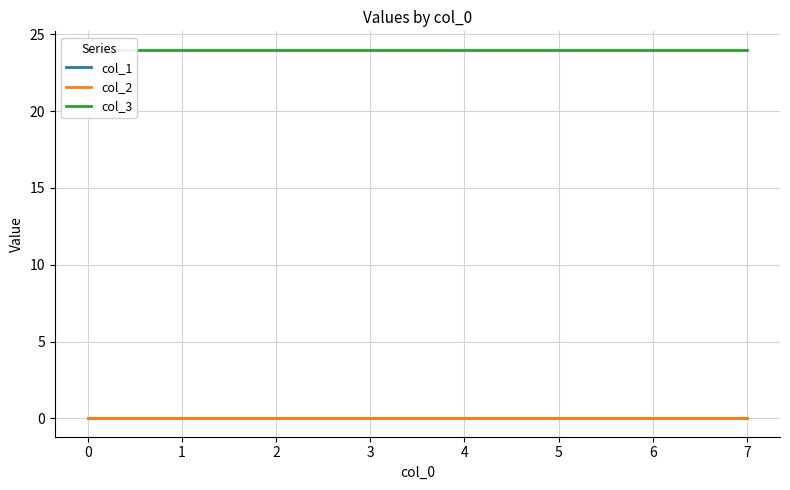

True or false: col_3 and col_1 cross at least once.

False